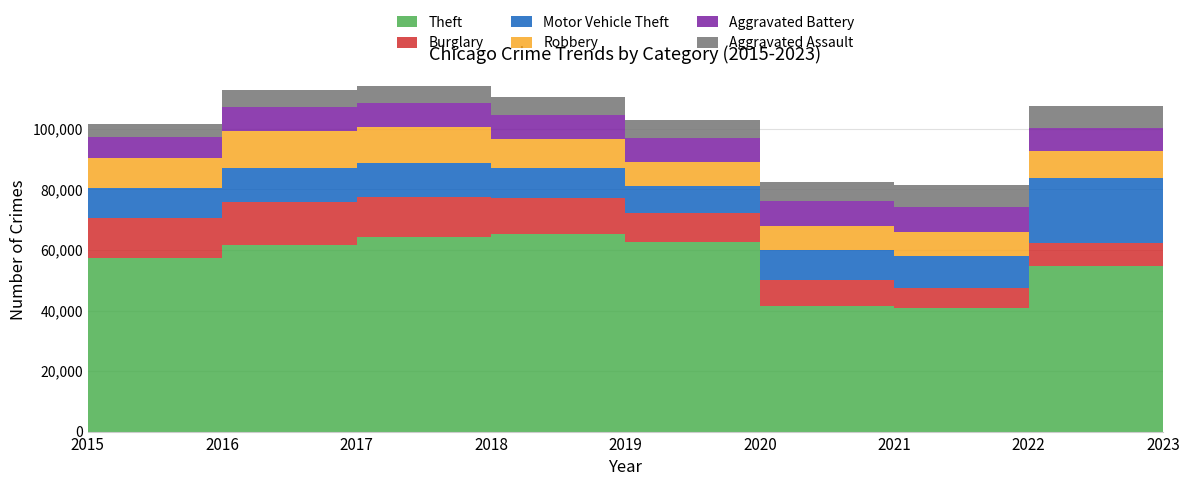

Reading left to right, extract all data points from this chart.

Theft: 2015=57350	2016=61621	2017=64386	2018=65287	2019=62492	2020=41324	2021=40802	2022=54836	2023=43383
Burglary: 2015=13184	2016=14289	2017=13001	2018=11747	2019=9638	2020=8758	2021=6659	2022=7593	2023=5646
Motor Vehicle Theft: 2015=10068	2016=11286	2017=11380	2018=9985	2019=8977	2020=9959	2021=10603	2022=21446	2023=22885
Robbery: 2015=9638	2016=11960	2017=11880	2018=9681	2019=7995	2020=7855	2021=7918	2022=8964	2023=8200
Aggravated Battery: 2015=7018	2016=8086	2017=7845	2018=7735	2019=7857	2020=8320	2021=8347	2022=7493	2023=6365
Aggravated Assault: 2015=4480	2016=5712	2017=5793	2018=6001	2019=5841	2020=6263	2021=7242	2022=7280	2023=5946